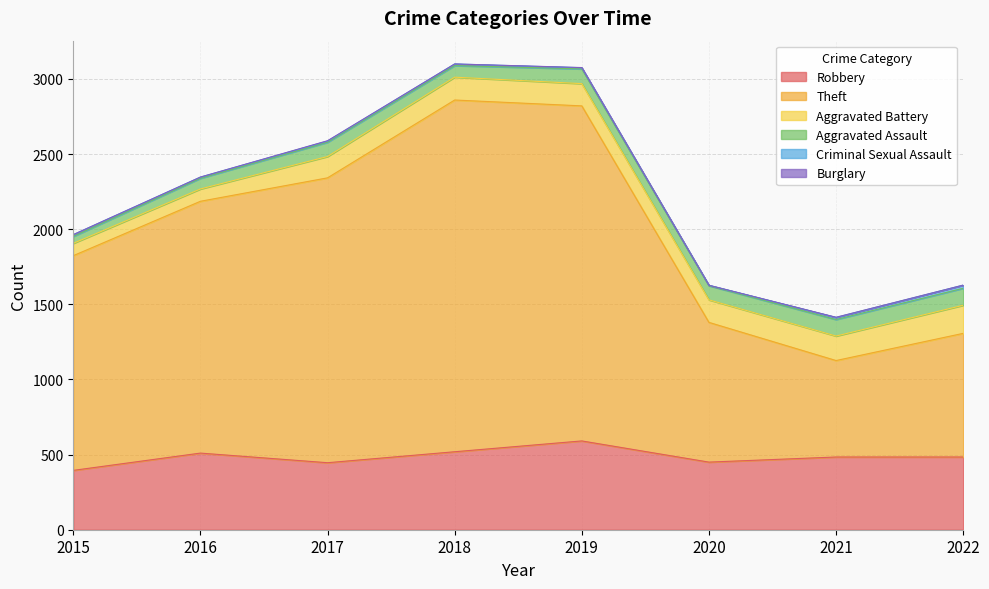

True or false: Criminal Sexual Assault and Theft intersect in this chart.

False